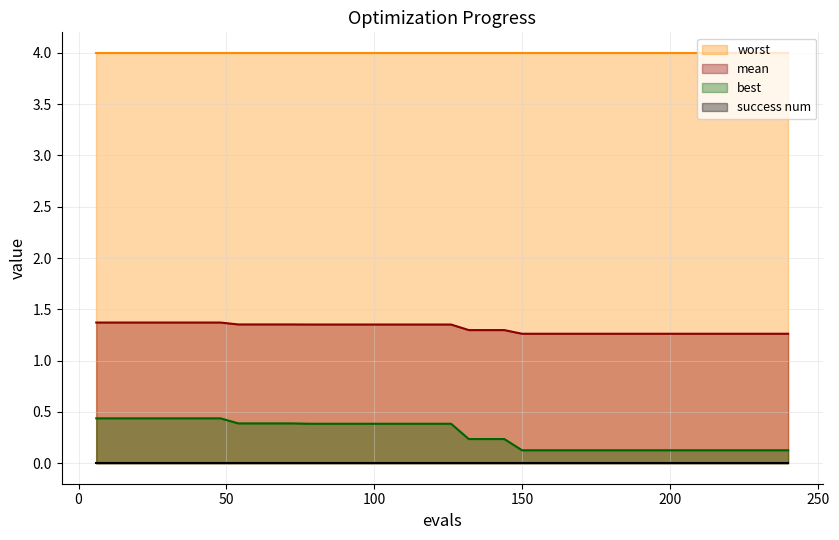

True or false: mean has a value of 1.8 at 102.

False